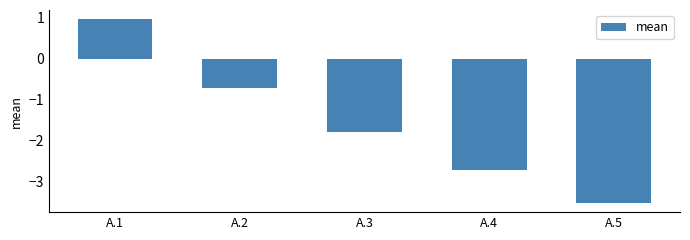

Which category has the highest value across all series?

A.1